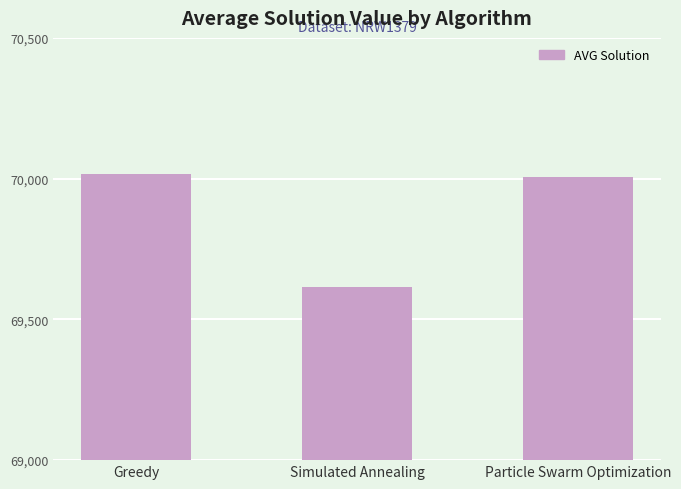

Reading left to right, transcribe all the data shown in this chart.

Greedy=70015.5	Simulated Annealing=69616.8	Particle Swarm Optimization=70006.5